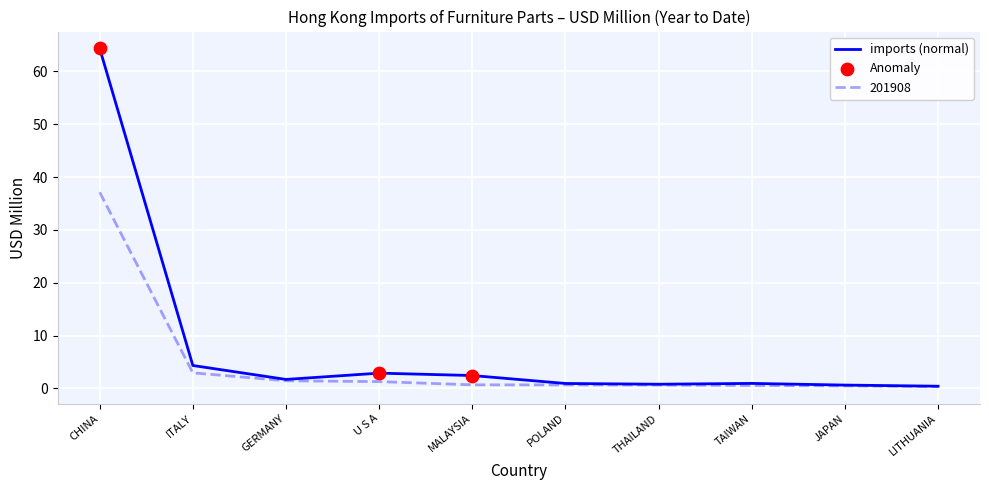

Which series has the widest spread of values?

imports (normal)